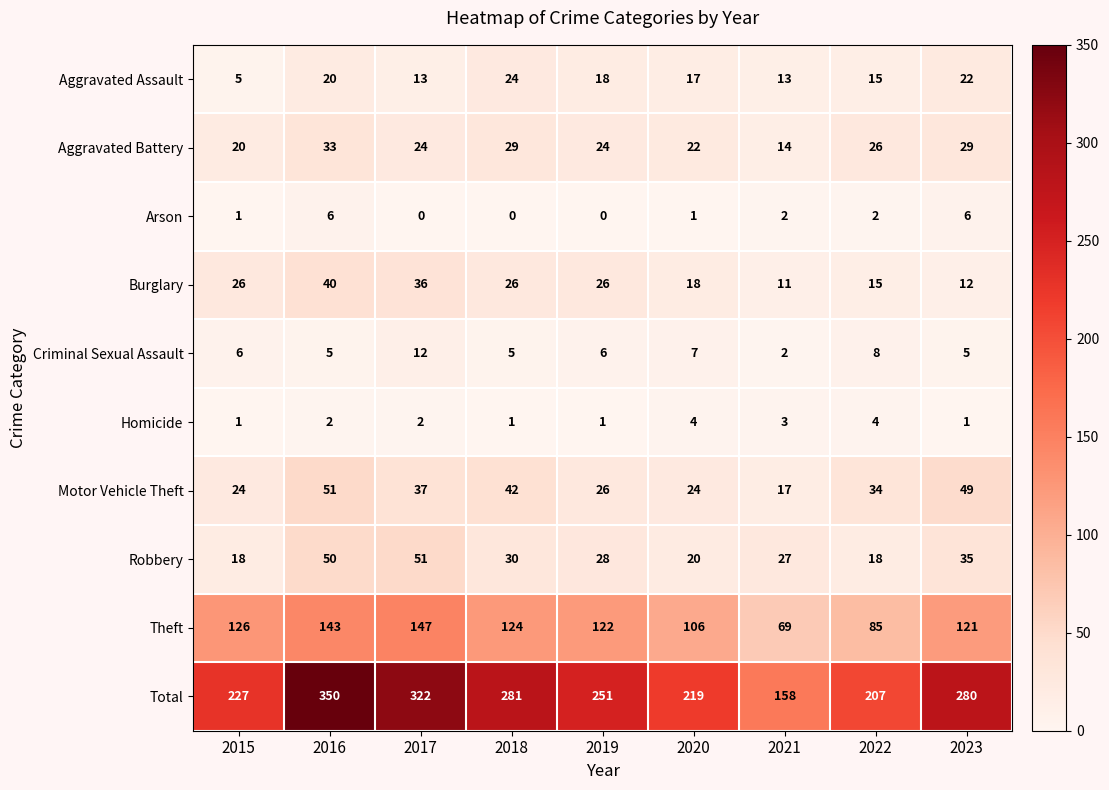

At how many categories does at least one series exceed 290?

2